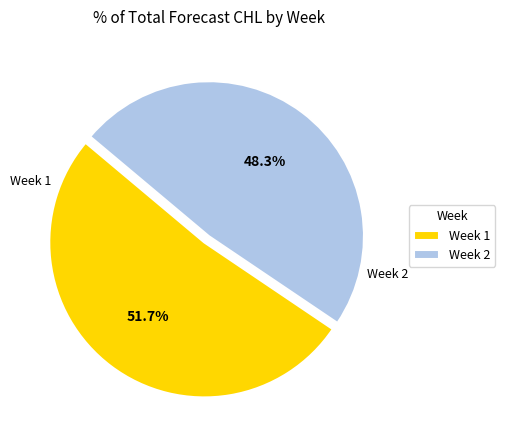

Which category has the biggest portion of the pie?

Week 1